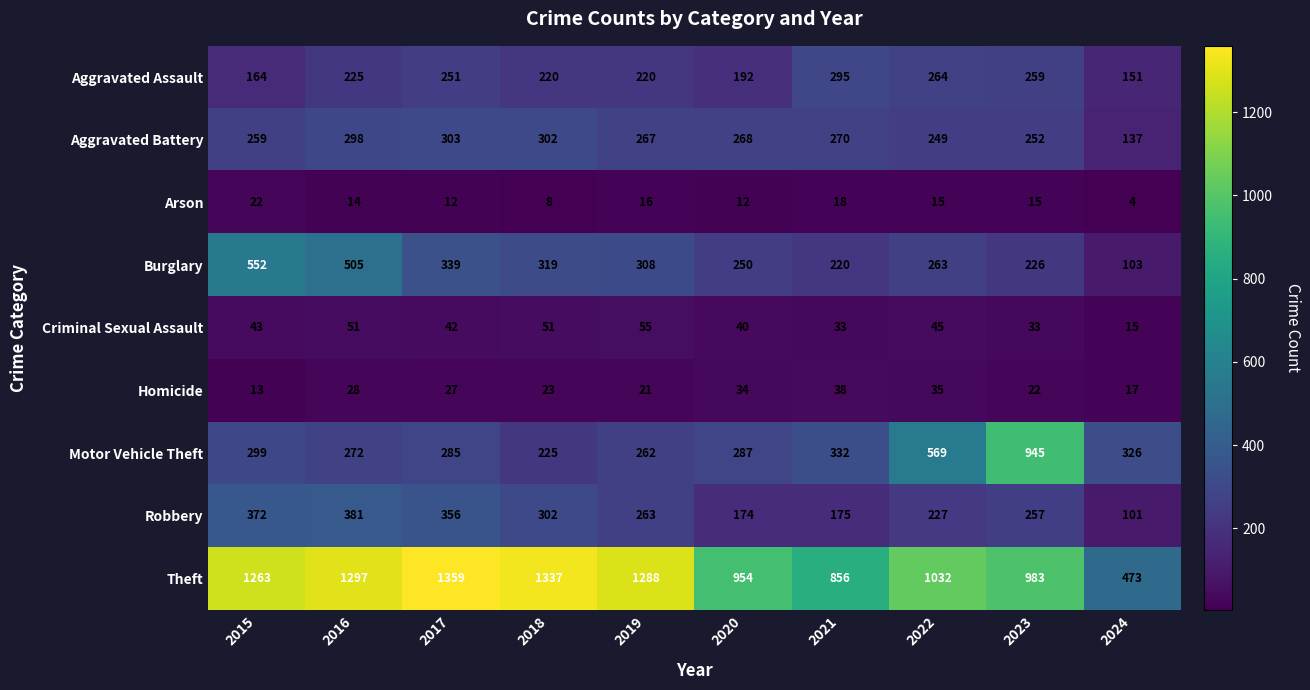

Which category has the lowest value across all series?

2024